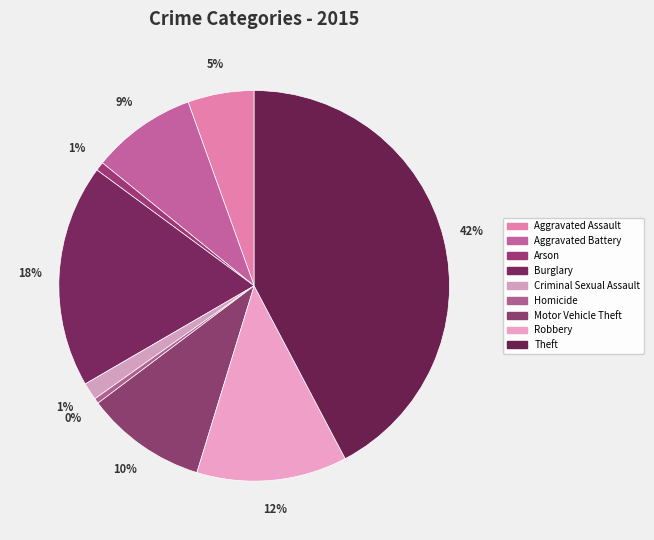

How many segments does this pie chart have?

9